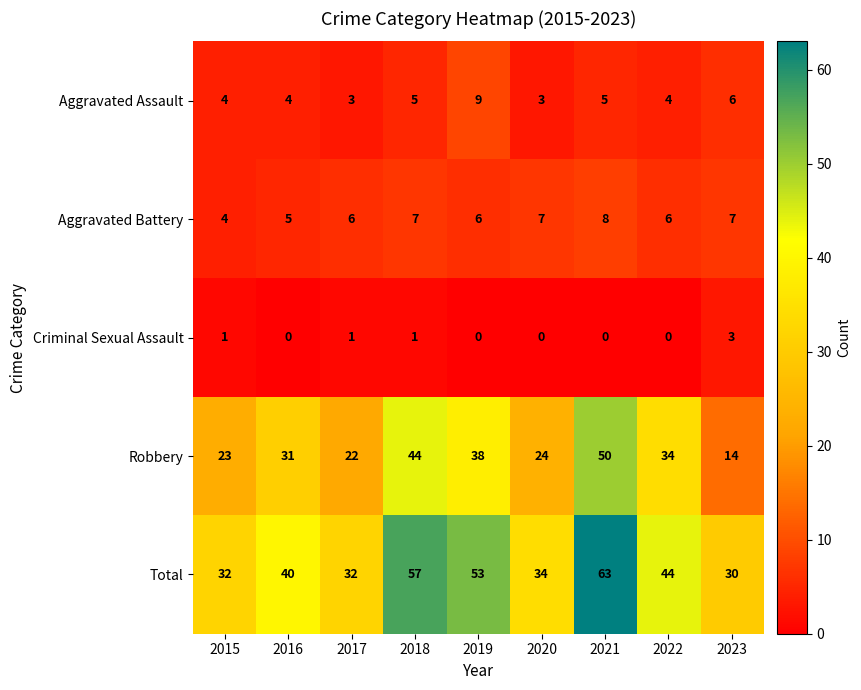

List the series in order of their peak value, highest first.

Total, Robbery, Aggravated Assault, Aggravated Battery, Criminal Sexual Assault